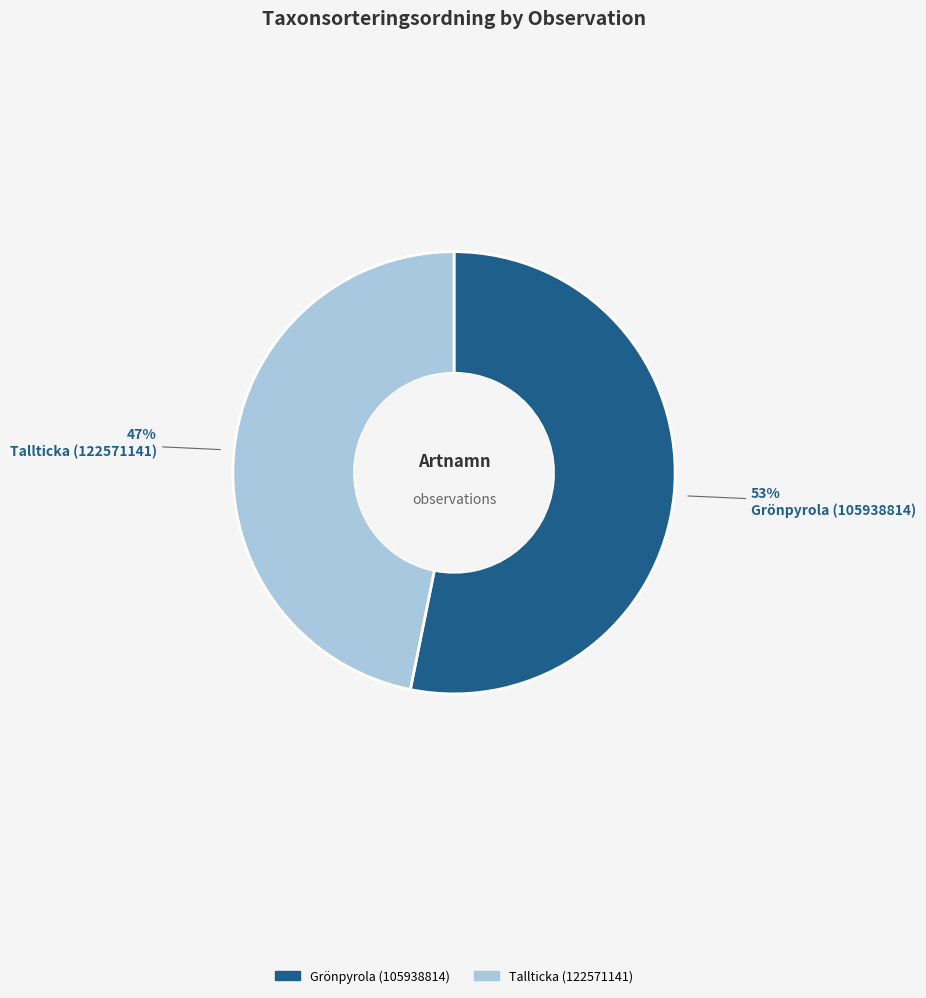

To the nearest percent, what percentage of the pie is Grönpyrola (105938814)?

53%